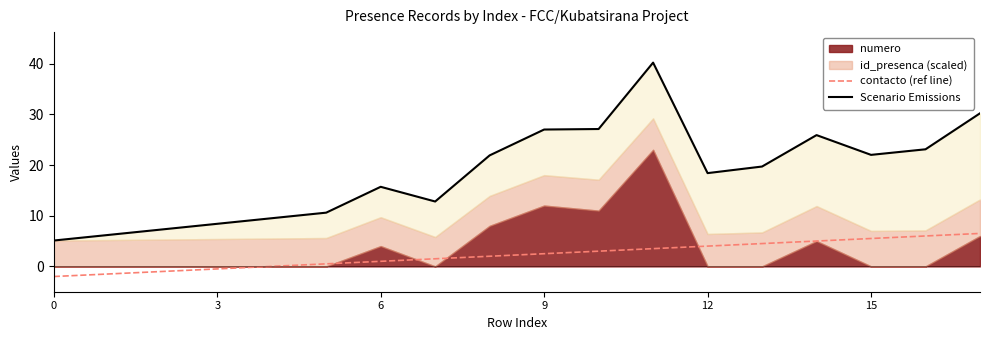

Does the chart have visible grid lines?

No